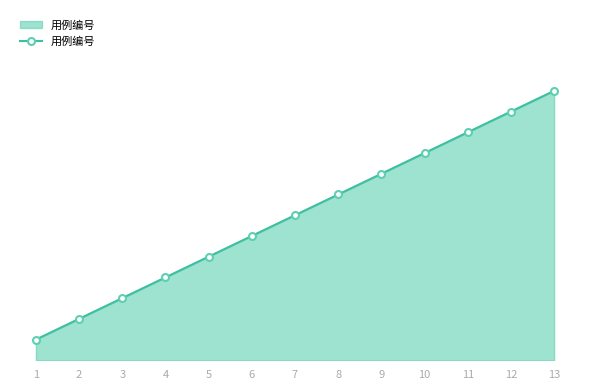

Rank the categories by value from highest to lowest.

13, 12, 11, 10, 9, 8, 7, 6, 5, 4, 3, 2, 1